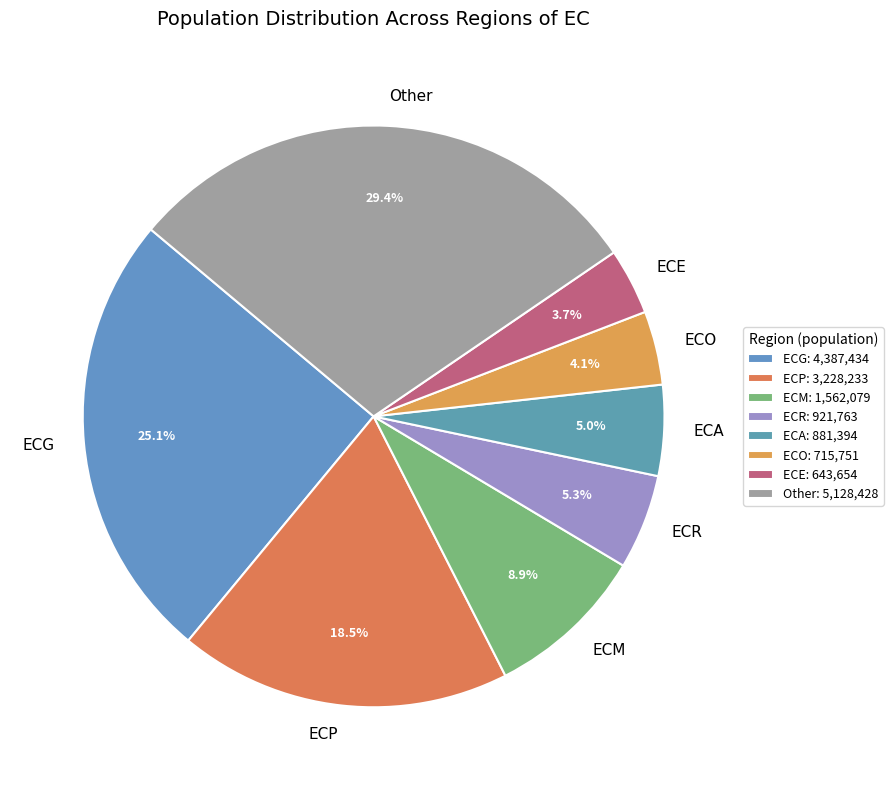

What portion of the pie excludes ECA?

95.0%